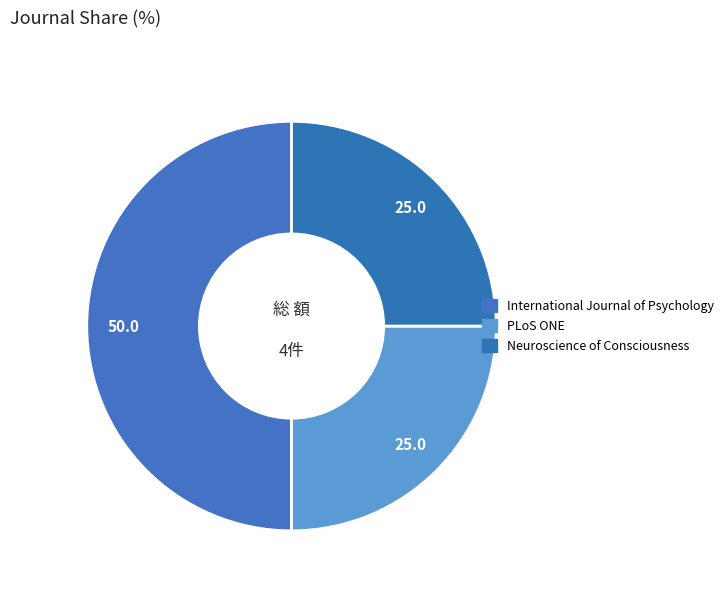

How many slices are in this pie chart?

3